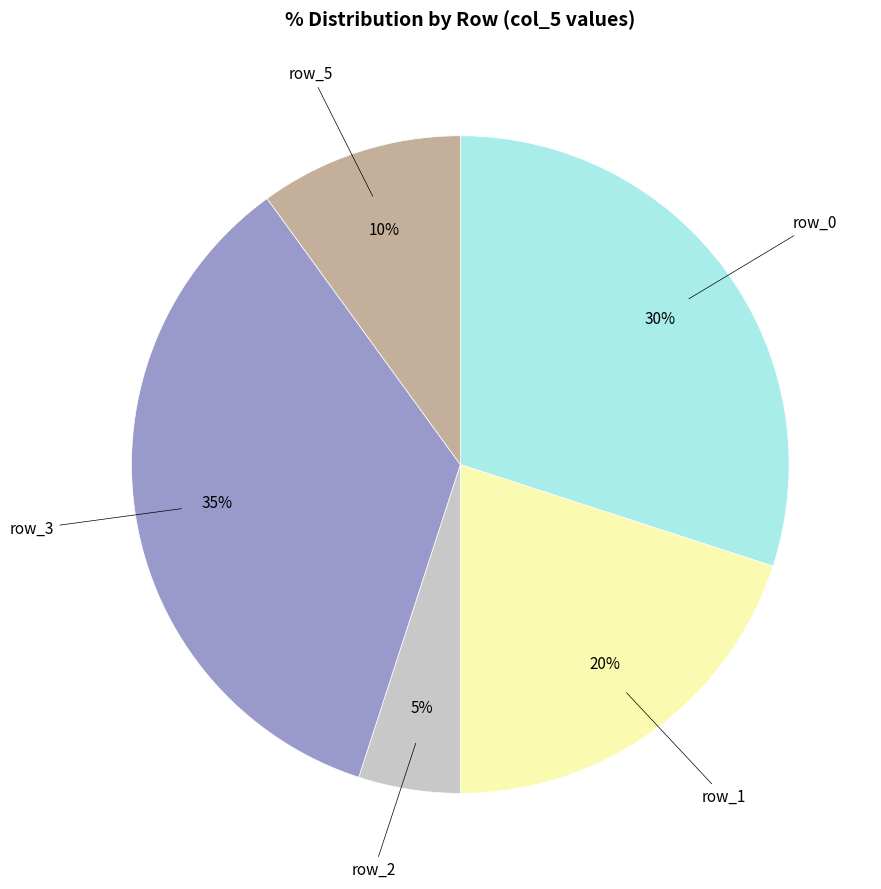

Combined, do row_5 and row_2 account for over 50%?

No